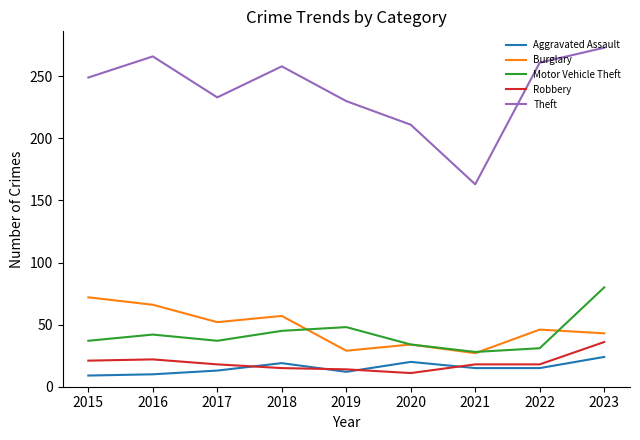

The Aggravated Assault series shows 42 at 2023. True or false?

False